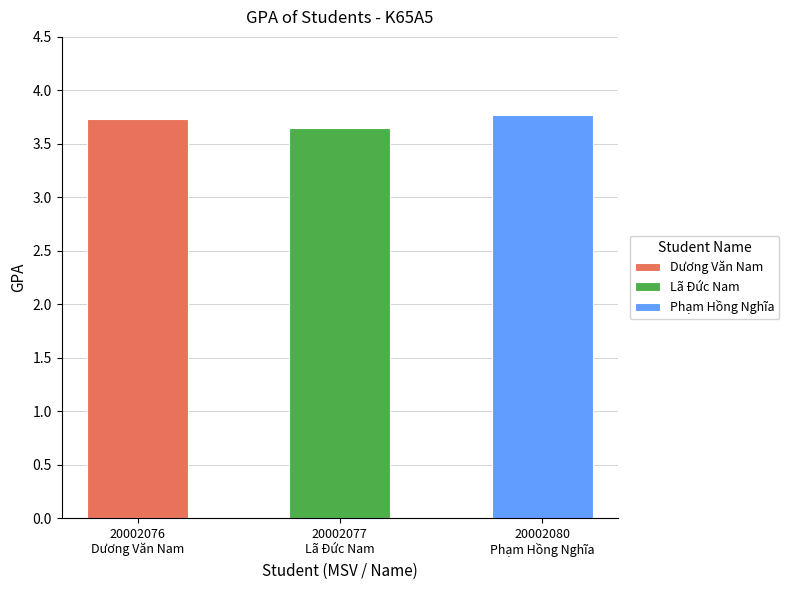

The chart shows a value of 2.0 at 20002080
Phạm Hồng Nghĩa. True or false?

False